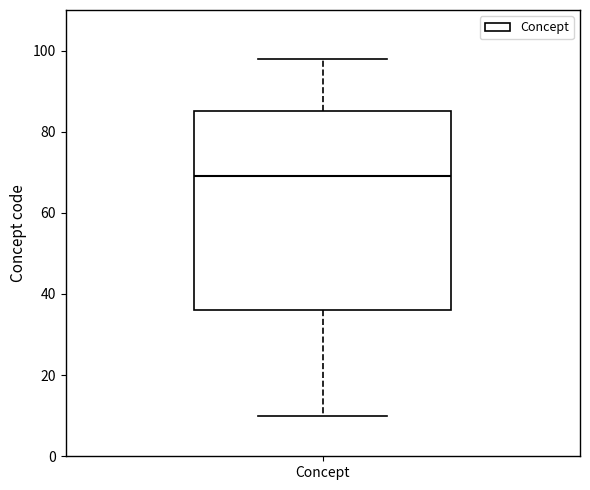

Read this box plot against the y-axis: the position of the median line, the range covered by the box, and the ends of both whiskers. The values are not printed on the chart, so give them approximately, as read against the axis.

median 70, box 36 to 86, whiskers 10 to 98